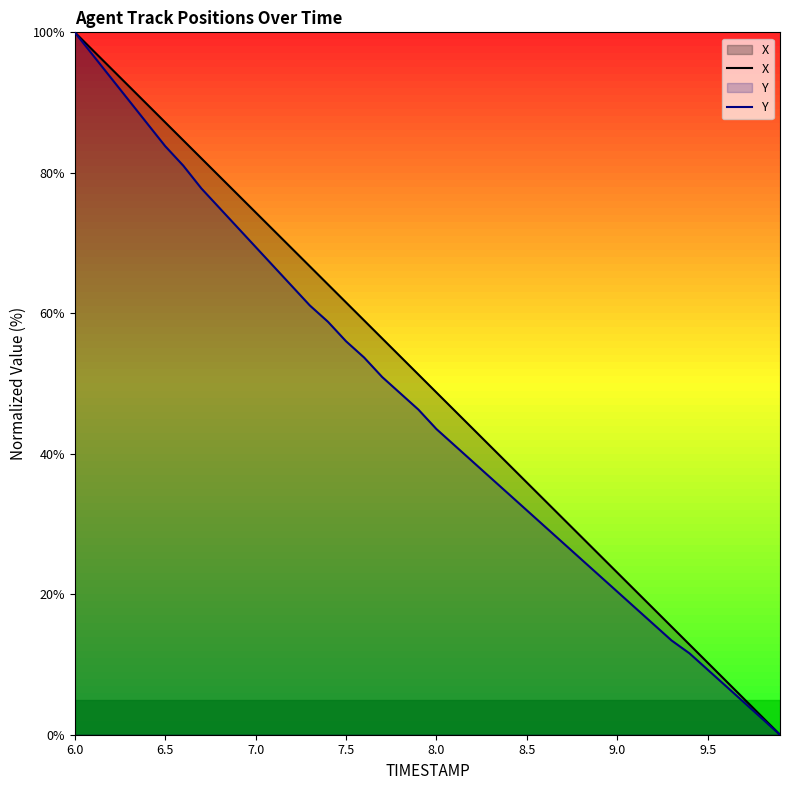

What are all the series names shown in the legend?

X, Y